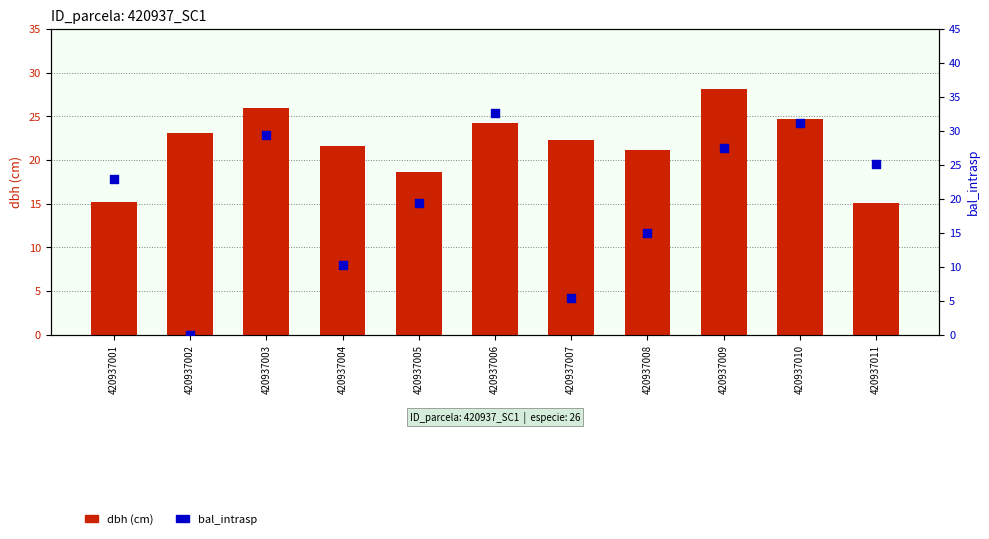

At how many categories does at least one series exceed 31?

2